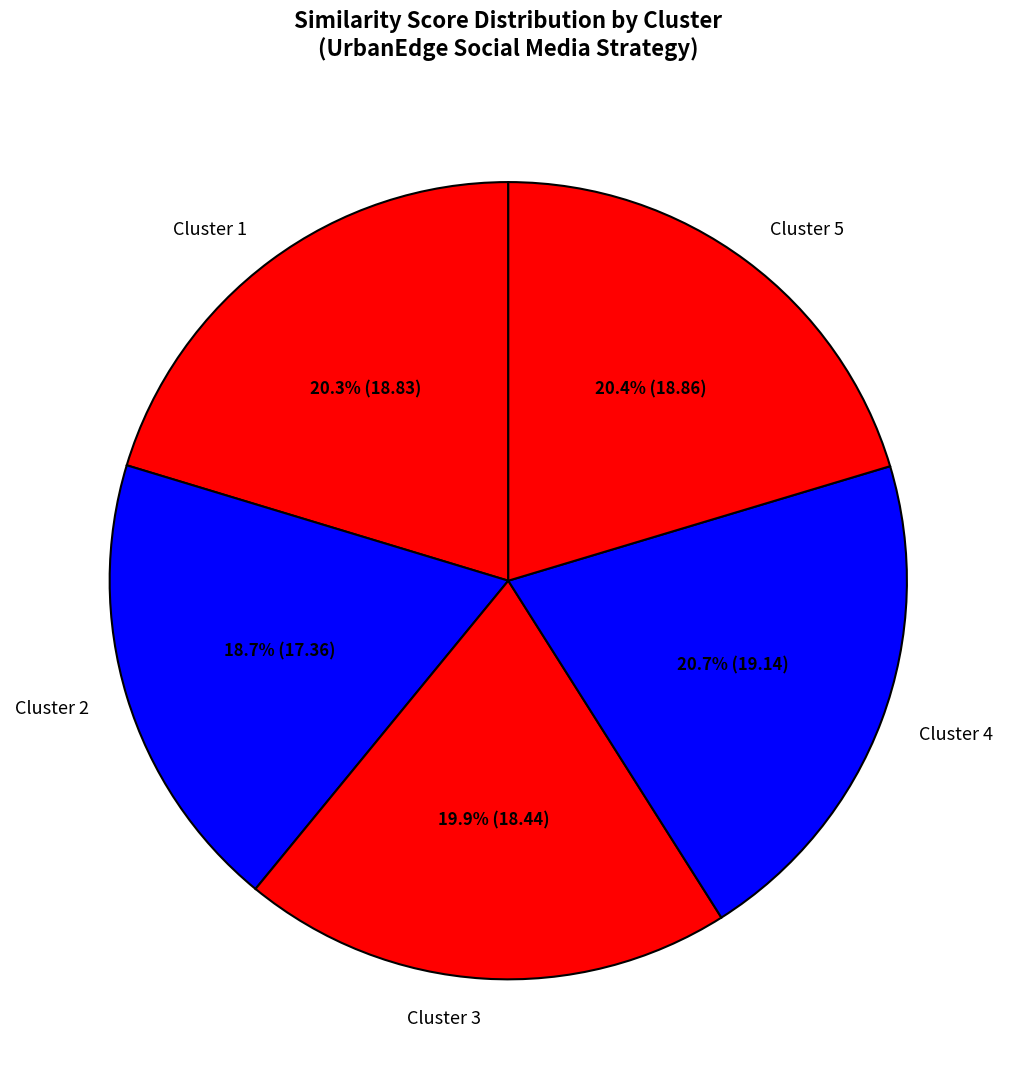

Does Cluster 5 represent more than half of the total?

No